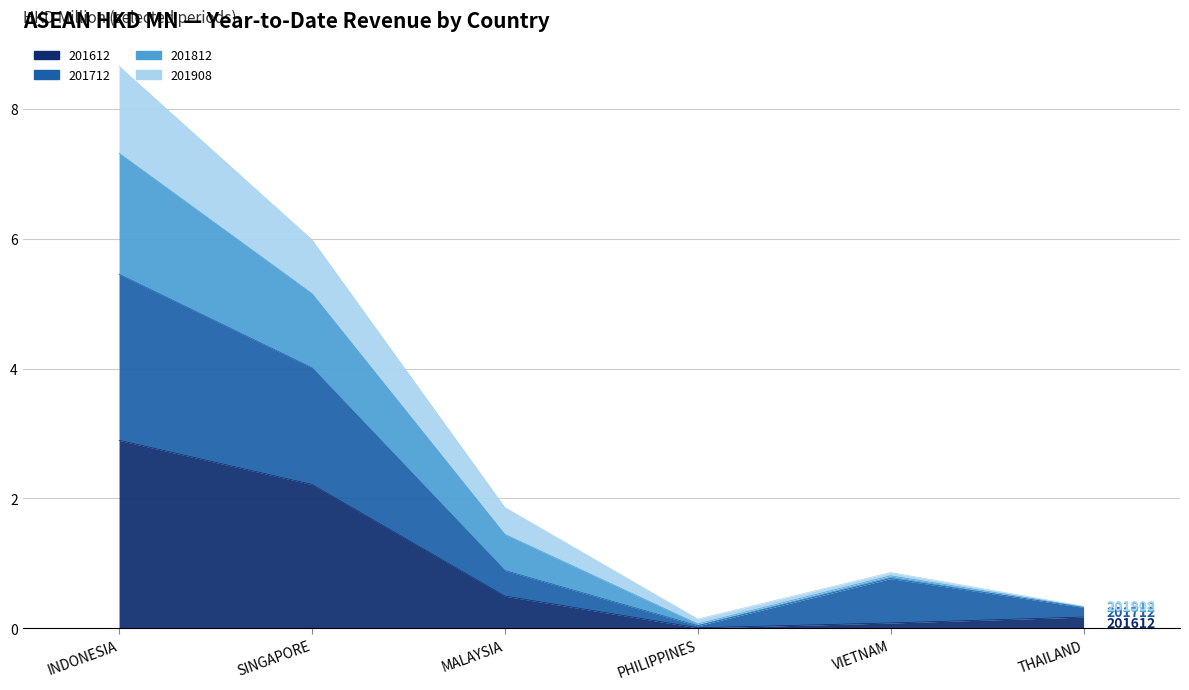

True or false: 201612 has more than 1 interior local peaks.

False